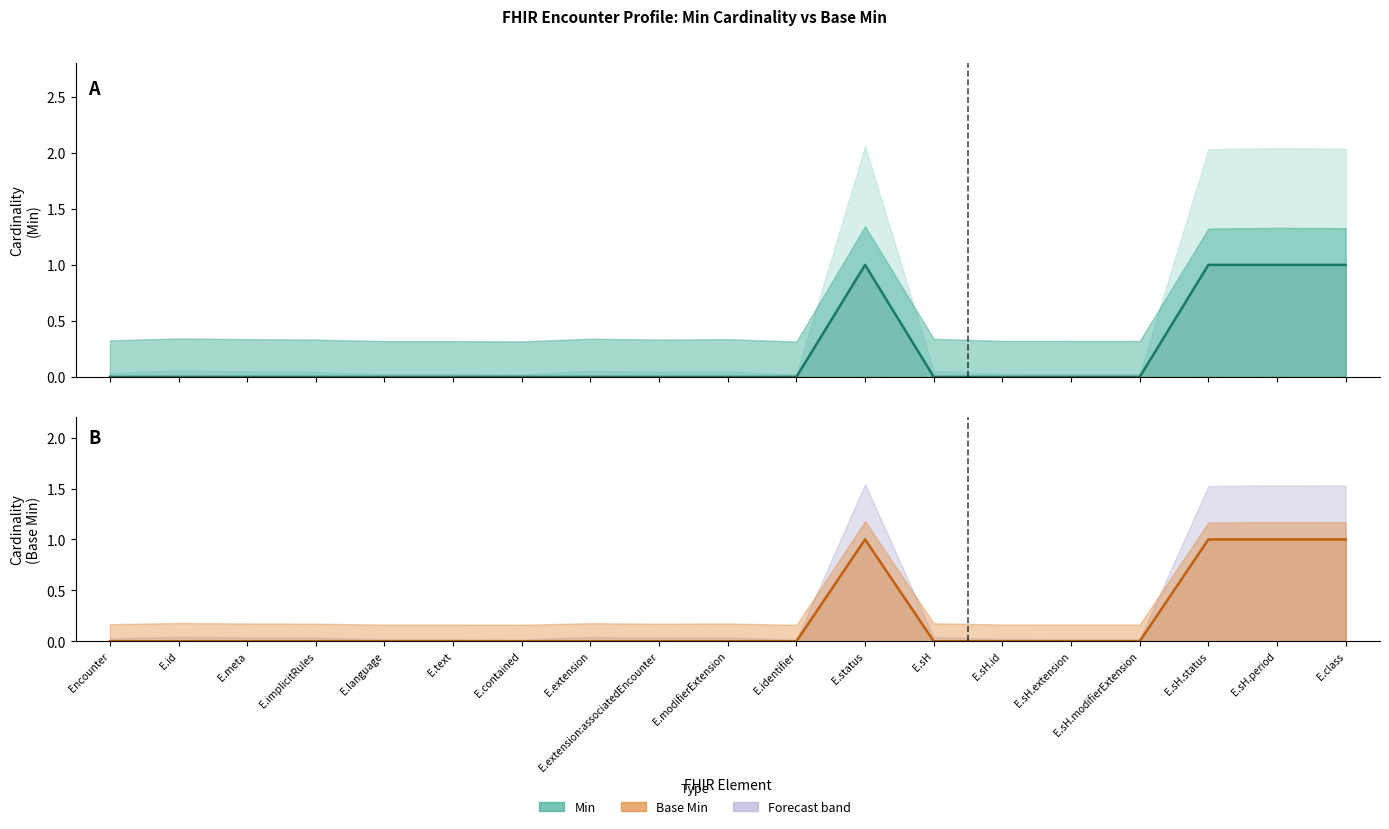

What is the difference between the second highest and minimum values in the Base Min series?

1